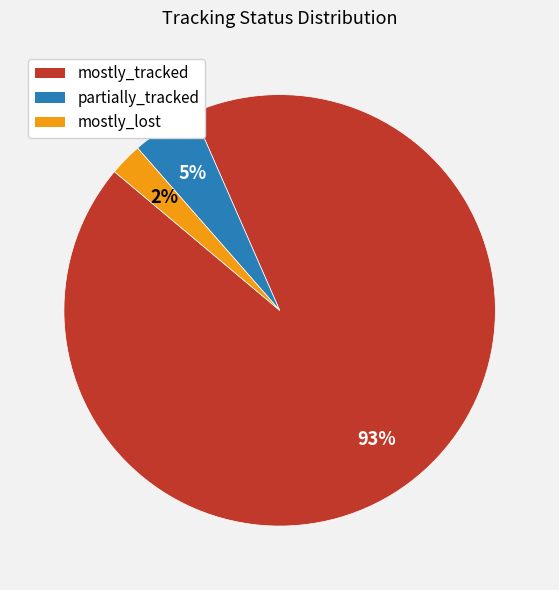

Do partially_tracked and mostly_lost together represent more than half of the pie?

No